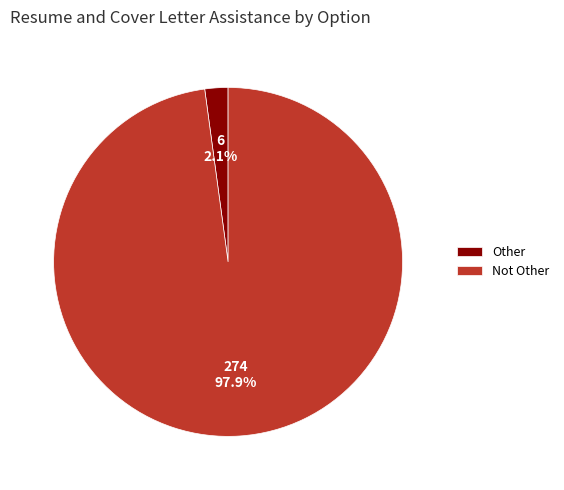

Rank the categories by value from lowest to highest.

Other, Not Other